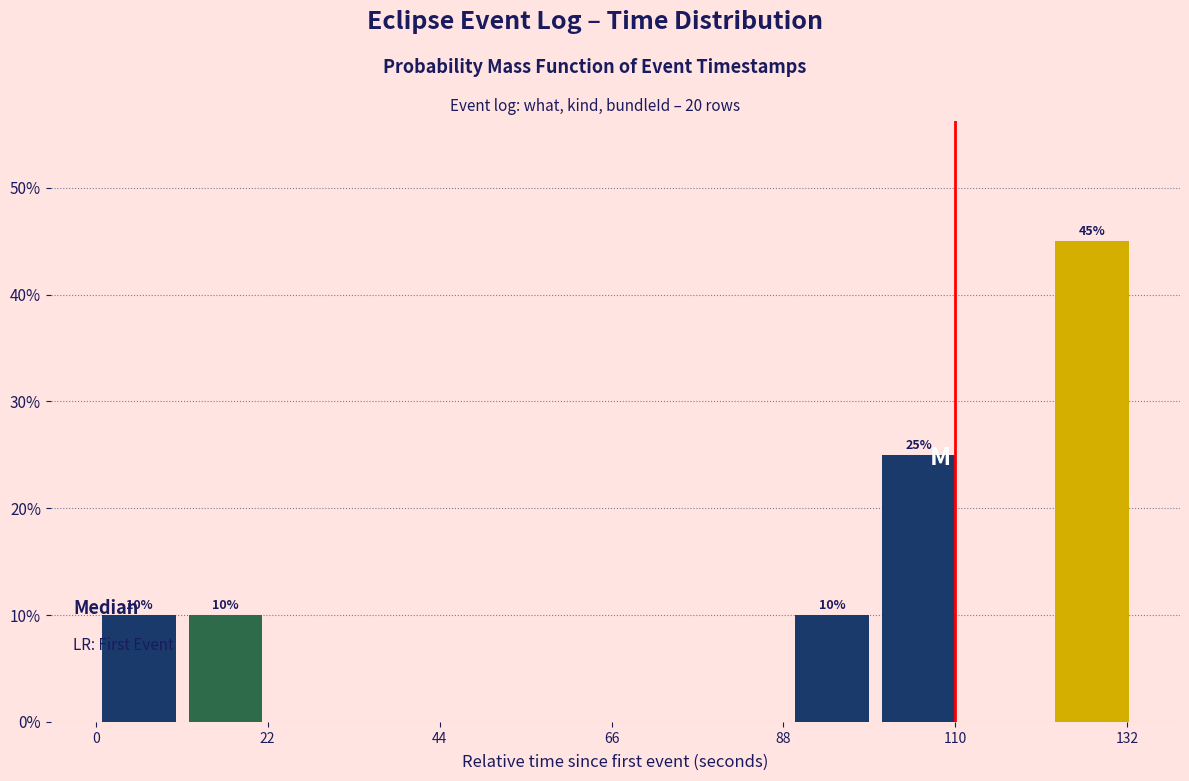

Around what value on the x-axis is the tallest bar? Give the approximate position of its centre, as read against the axis.

130